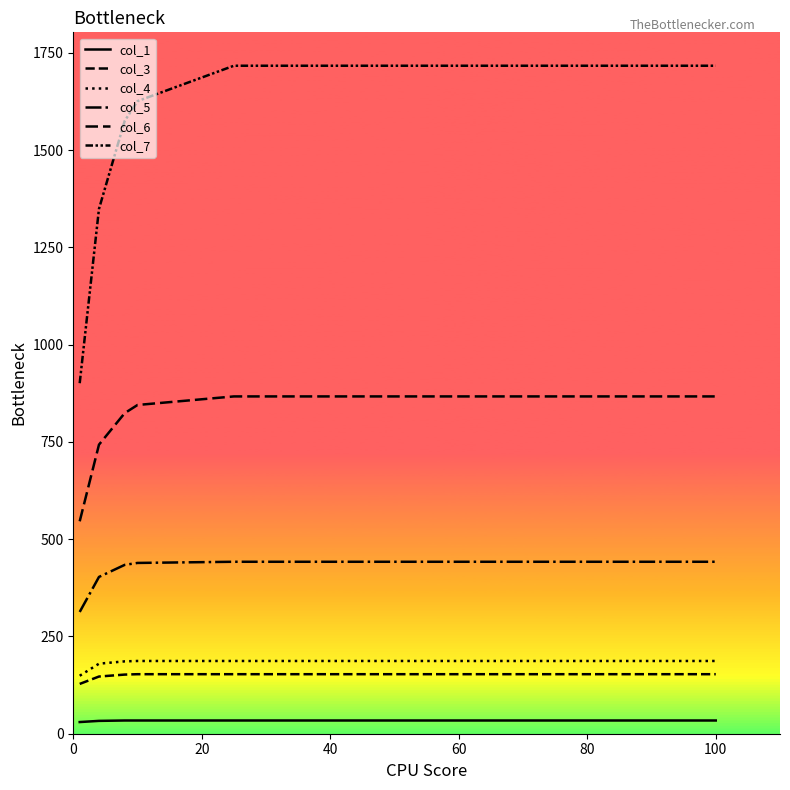

True or false: col_7 and col_1 cross at least once.

False